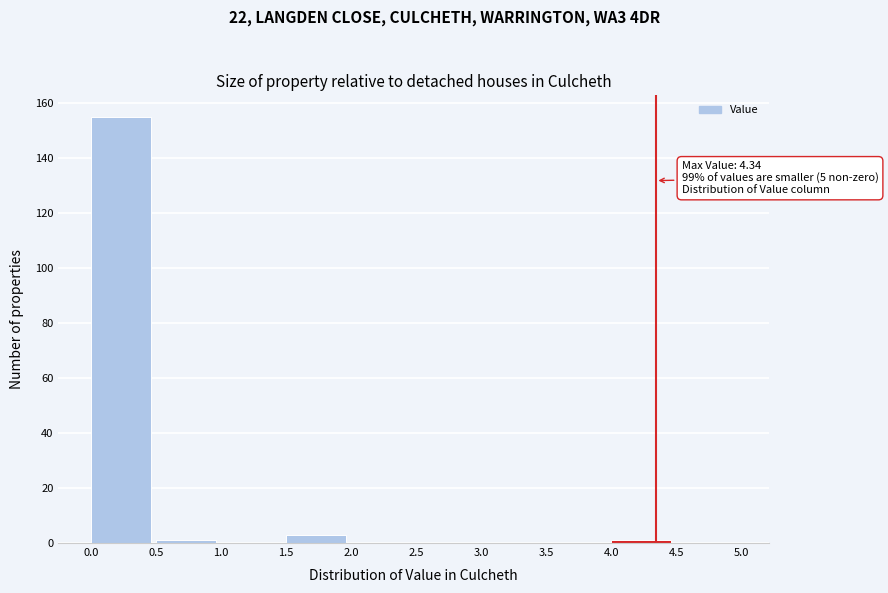

Over which range of the x-axis is the bar tallest?

0.0 to 0.5